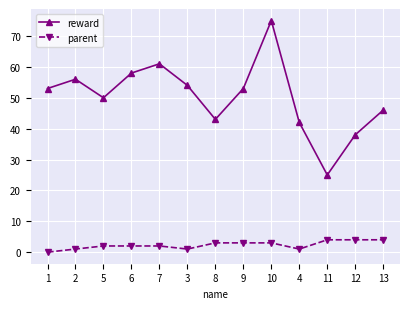

True or false: reward has a value of 54 at 3.

True